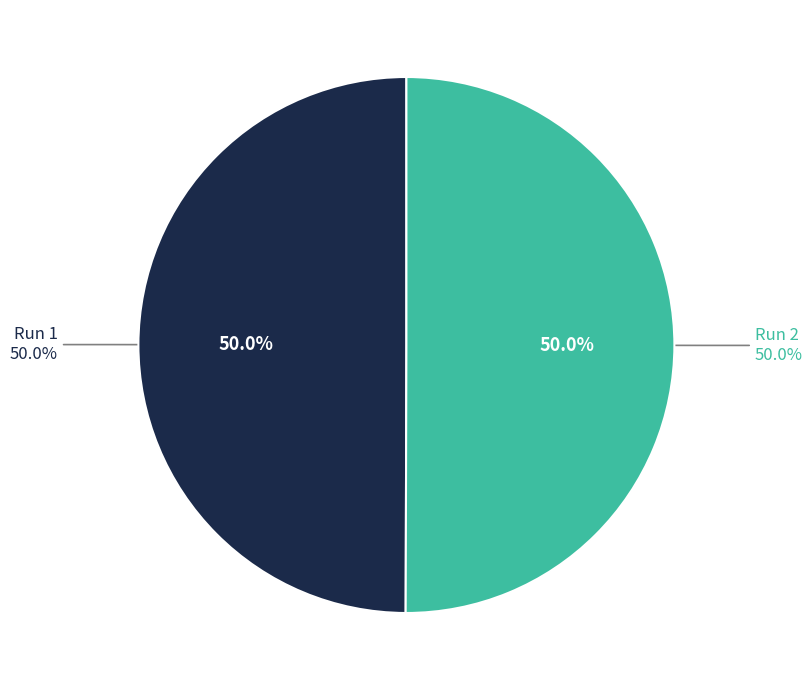

To the nearest percent, what portion does Run 2 represent?

50%